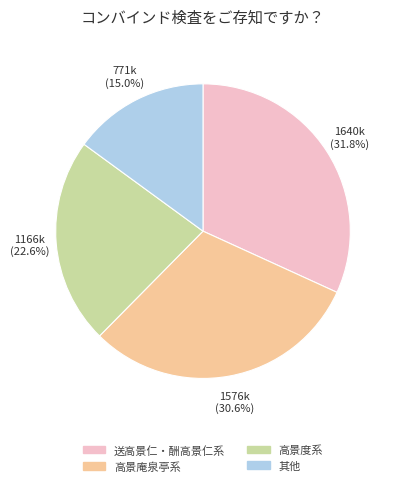

What percentage is NOT represented by 其他?

85.0%